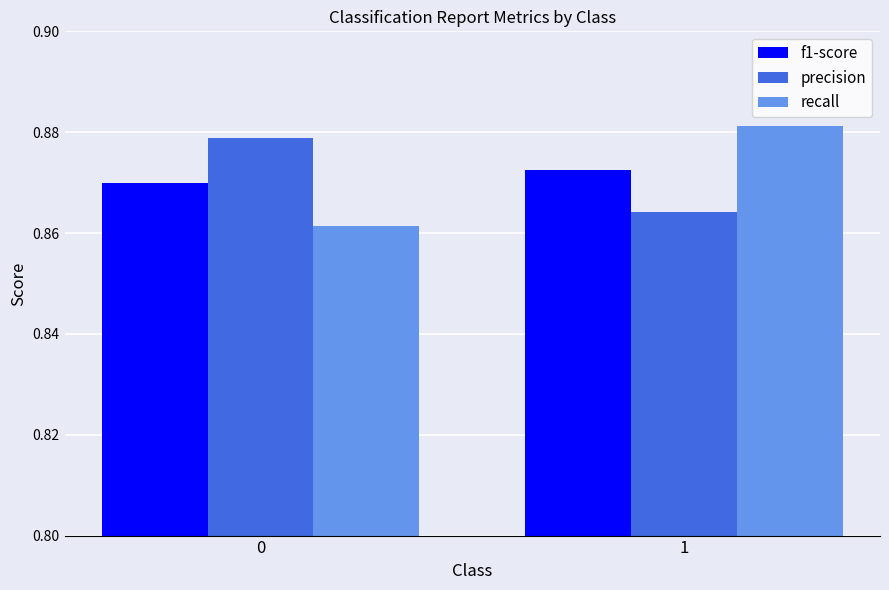

Is it true that f1-score equals 0.6 at 0?

False